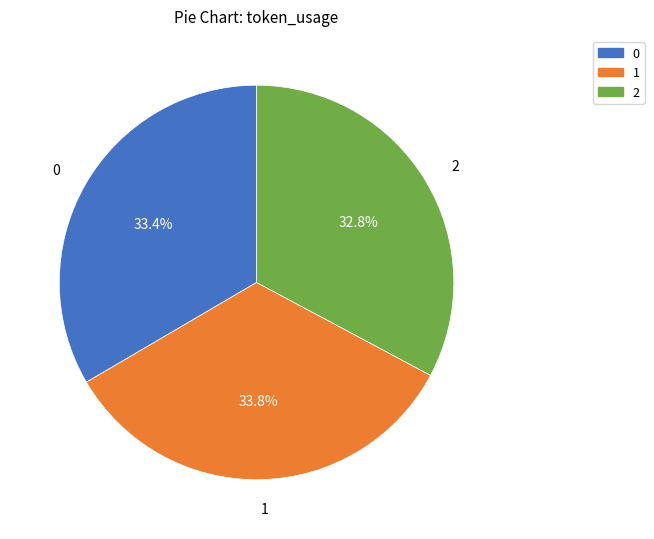

The 1 slice represents 34% of the pie. True or false?

True